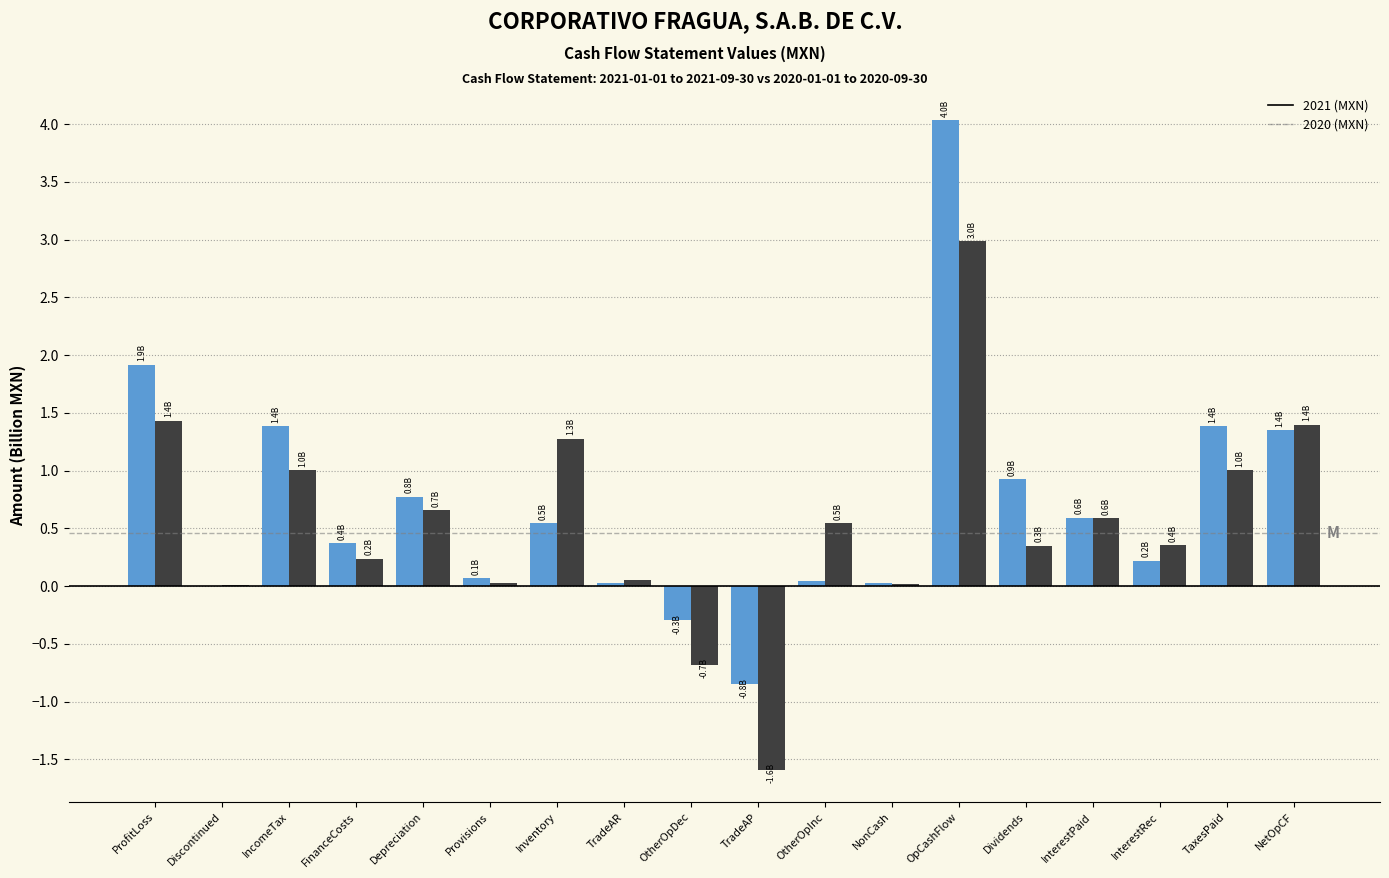

What is the sum of all 2020 (MXN) values?

9.7